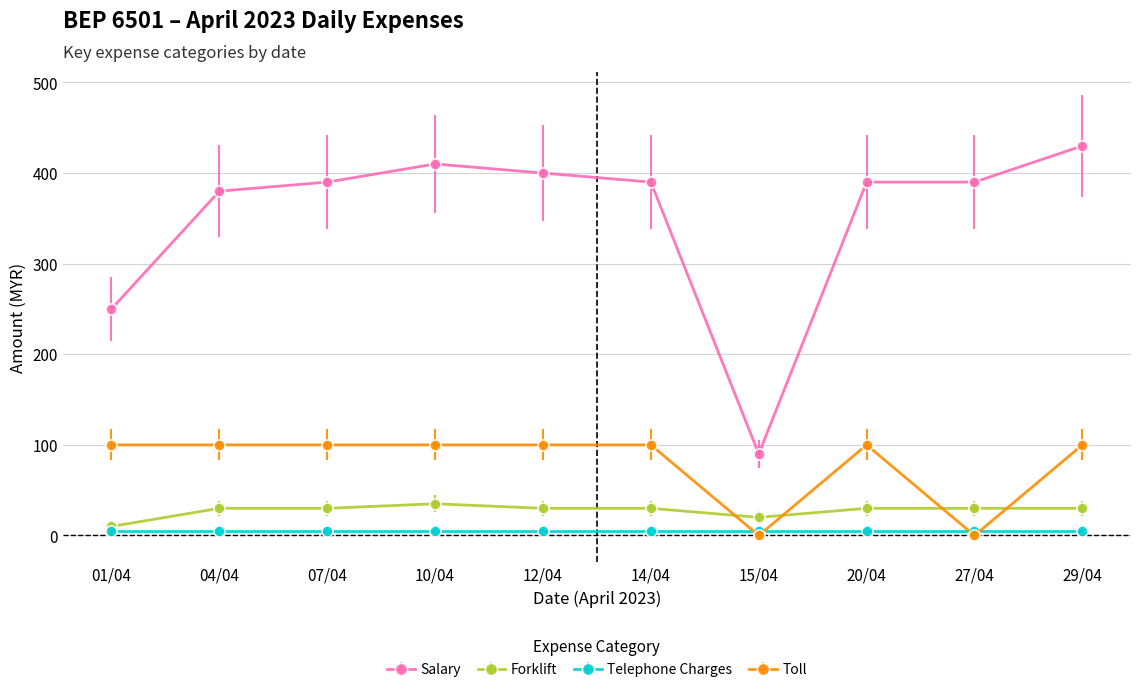

Which series has the largest total across all categories?

Salary